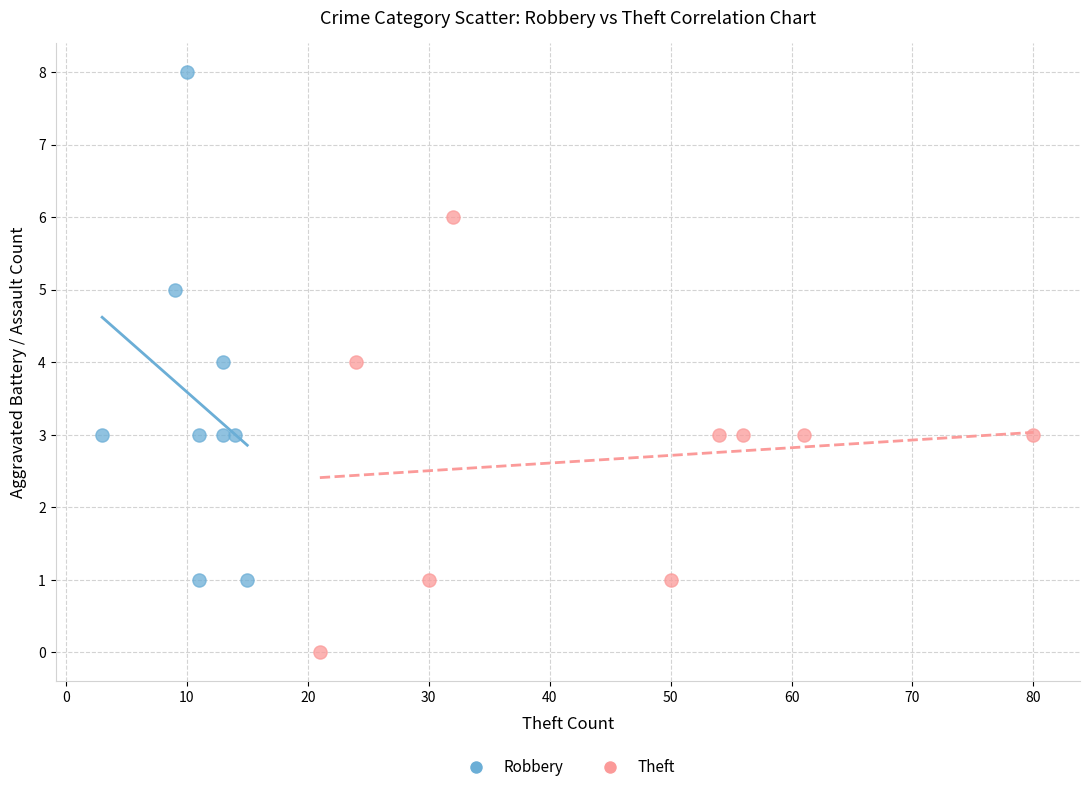

Which series has the largest Y range (max minus min)?

Robbery